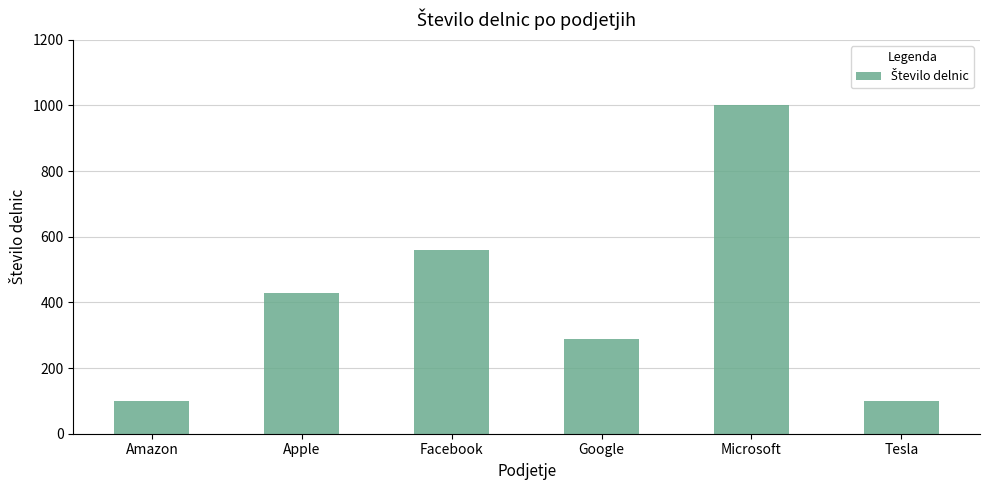

Reading left to right, list all the values displayed in this chart.

Amazon=100	Apple=430	Facebook=560	Google=288	Microsoft=1000	Tesla=100